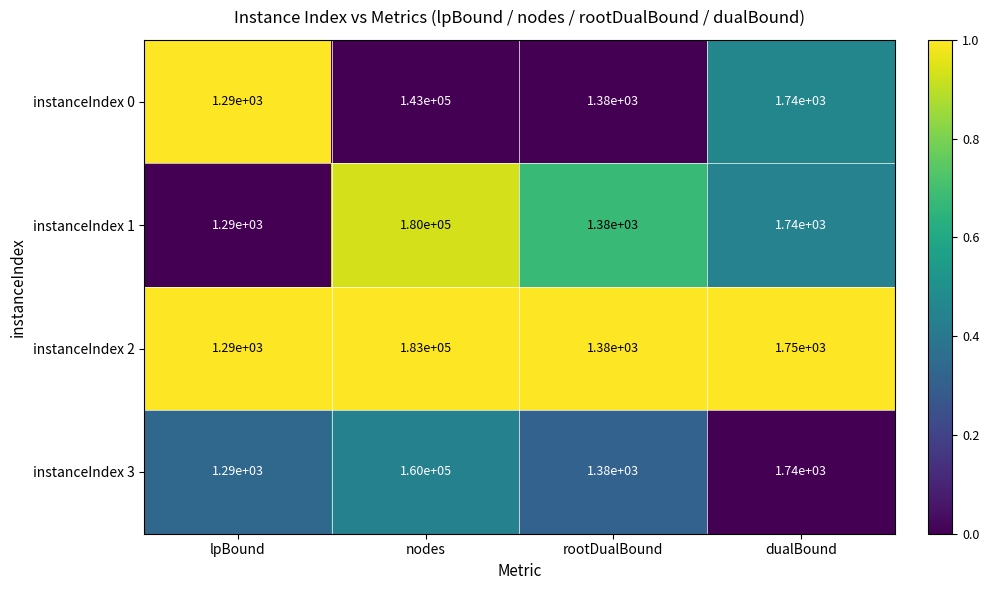

At which label is instanceIndex 0 closest to 72145?

dualBound